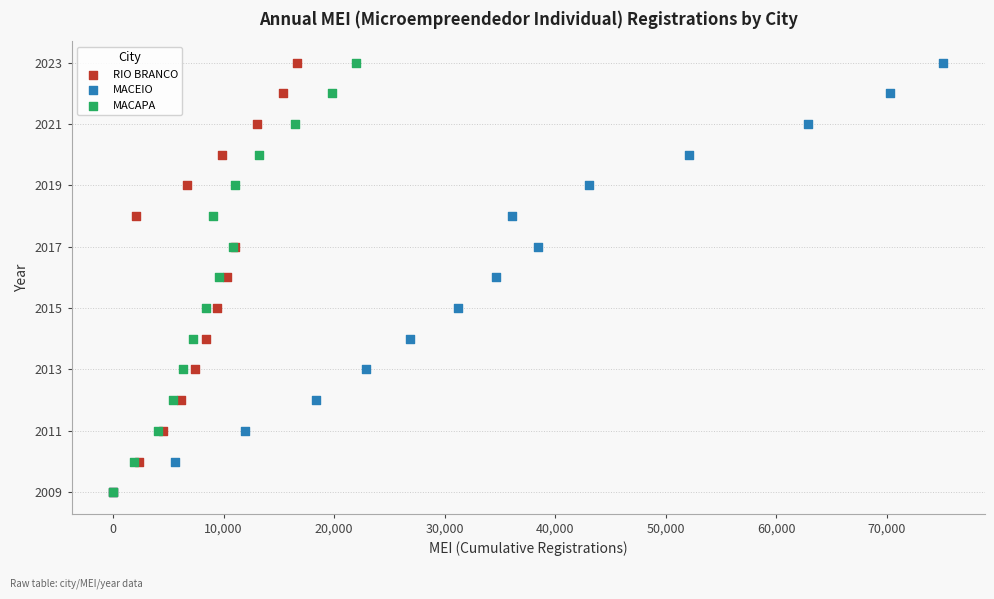

What are all the series names shown in the legend?

RIO BRANCO, MACEIO, MACAPA